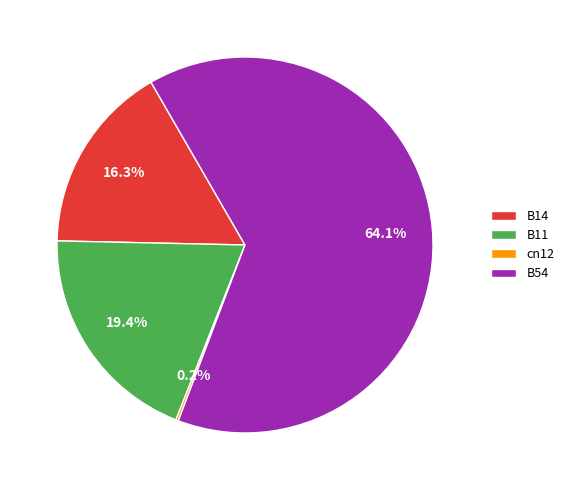

What percentage is NOT represented by B11?

80.6%